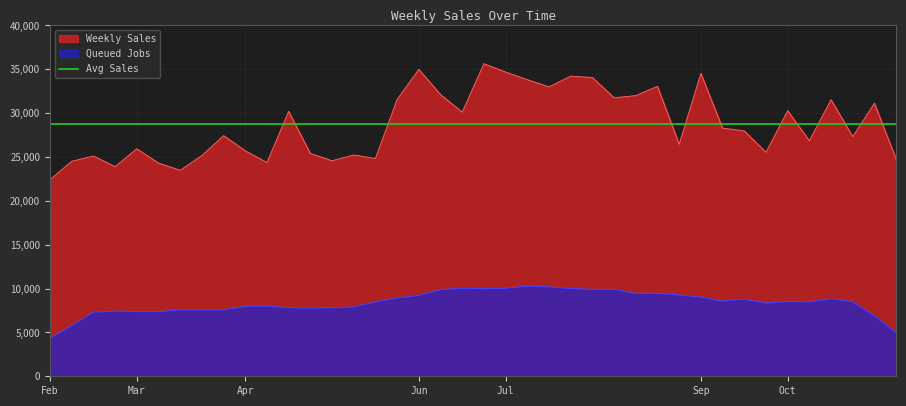

Reading left to right, what are all the values shown in this chart?

22422.8	24505.7	25112.7	23903.4	25934.8	24312.5	23489.6	25163.7	27440.8	25707.4	24373.2	30203.2	25412.2	24576.3	25228.0	24834.8	31566.2	34993.3	32123.6	30112.1	35639.1	34685.6	33819.2	32998.3	34218.8	34061.6	31753.0	31998.8	33060.2	26456.6	34533.6	28296.2	27979.6	25535.9	30281.8	26854.7	31532.4	27321.9	31137.2	24761.7